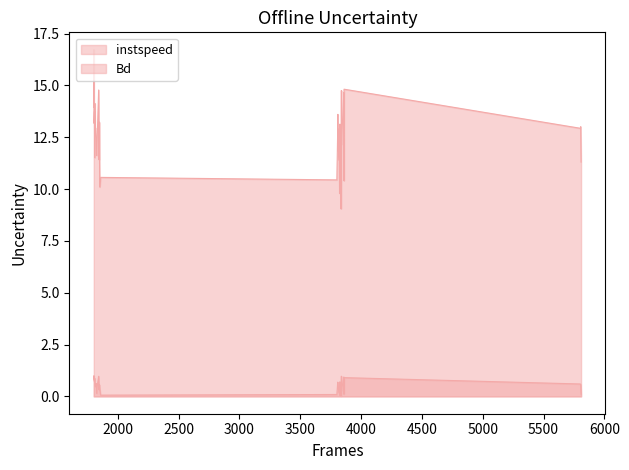

Which series has the largest range (max minus min)?

instspeed